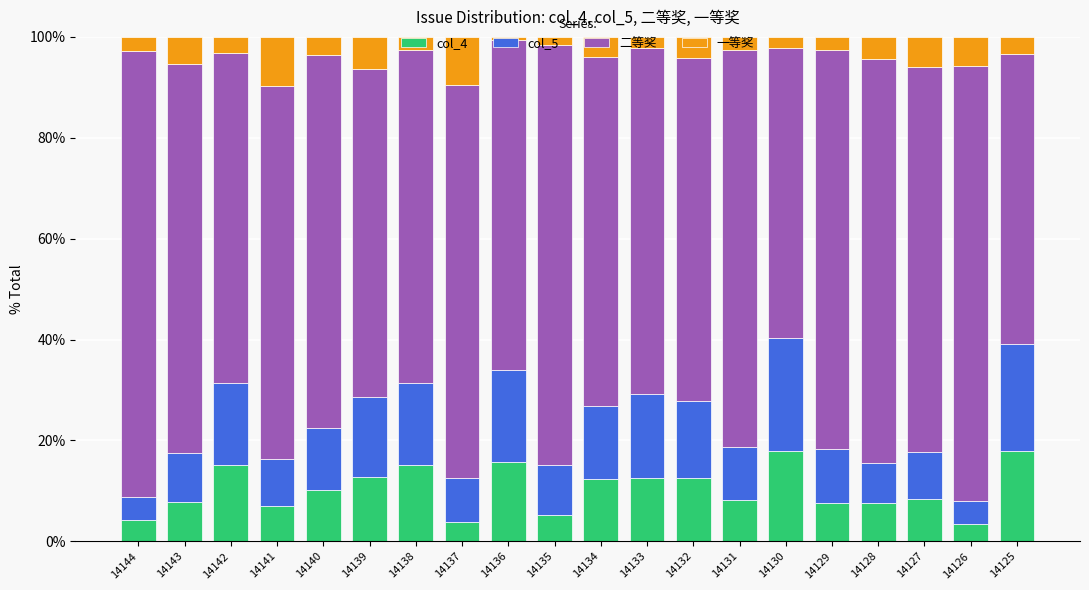

What is the maximum value for col_4?

17.9